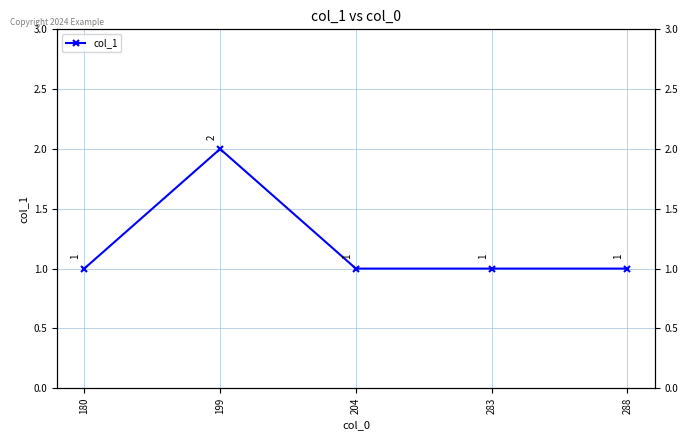

Which category has the lowest value across all series?

180